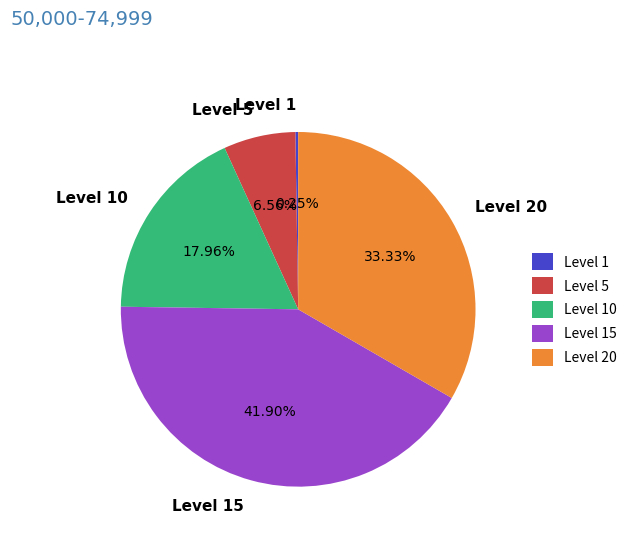

Does any single category account for the majority?

No